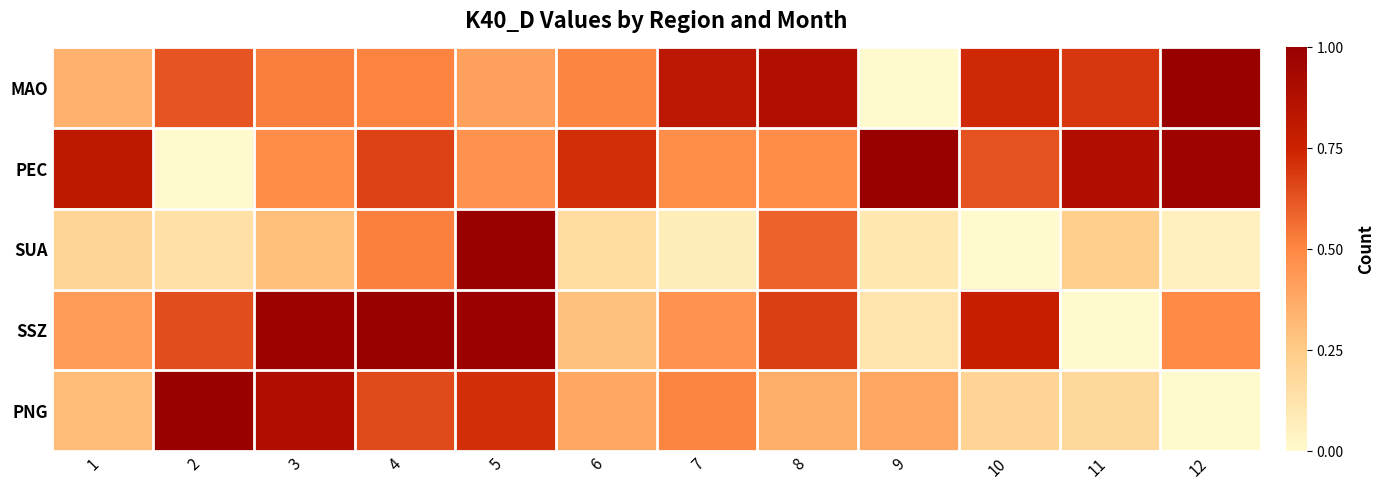

Reading right to left, extract all data points from this chart.

MAO: 12=1.0	11=0.7	10=0.7	9=0.0	8=0.9	7=0.8	6=0.5	5=0.4	4=0.5	3=0.5	2=0.6	1=0.4
PEC: 12=1.0	11=0.9	10=0.6	9=1.0	8=0.5	7=0.5	6=0.7	5=0.5	4=0.7	3=0.5	2=0.0	1=0.8
SUA: 12=0.1	11=0.2	10=0.0	9=0.1	8=0.6	7=0.1	6=0.2	5=1.0	4=0.5	3=0.3	2=0.1	1=0.2
SSZ: 12=0.5	11=0.0	10=0.8	9=0.1	8=0.7	7=0.5	6=0.3	5=1.0	4=1.0	3=1.0	2=0.6	1=0.4
PNG: 12=0.0	11=0.2	10=0.2	9=0.4	8=0.4	7=0.5	6=0.4	5=0.7	4=0.6	3=0.9	2=1.0	1=0.3